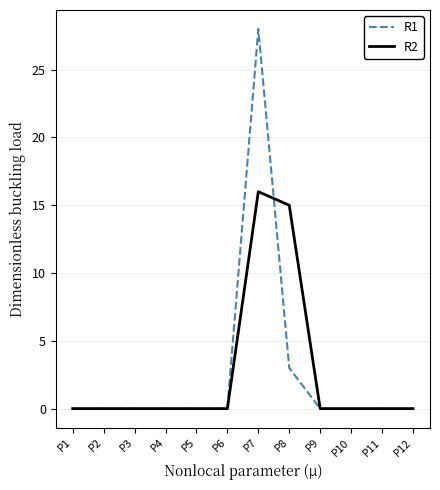

Reading left to right, transcribe all the data shown in this chart.

R1: 0	0	0	0	0	0	28	3	0	0	0	0
R2: 0	0	0	0	0	0	16	15	0	0	0	0